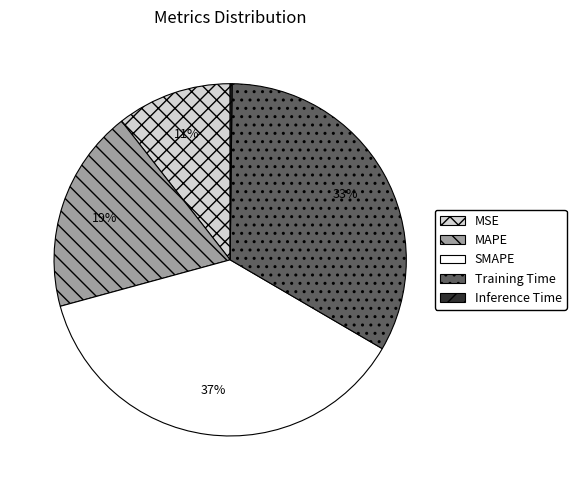

Is there a majority slice in this chart?

No